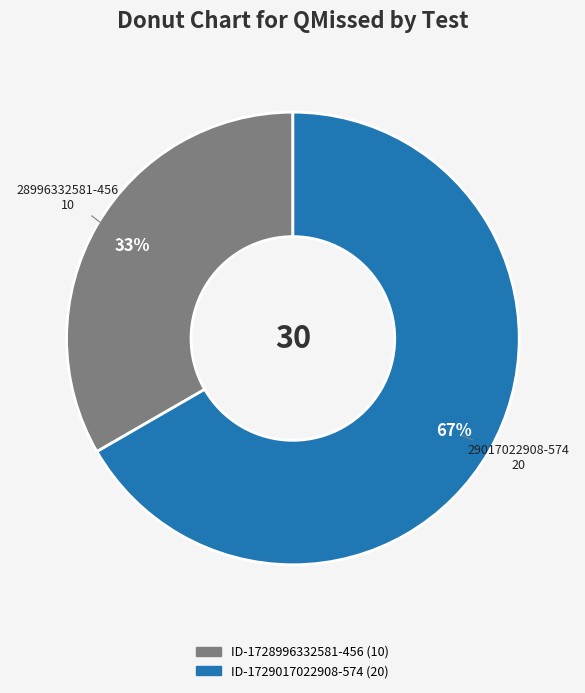

To the nearest percent, what is the average slice percentage?

50%